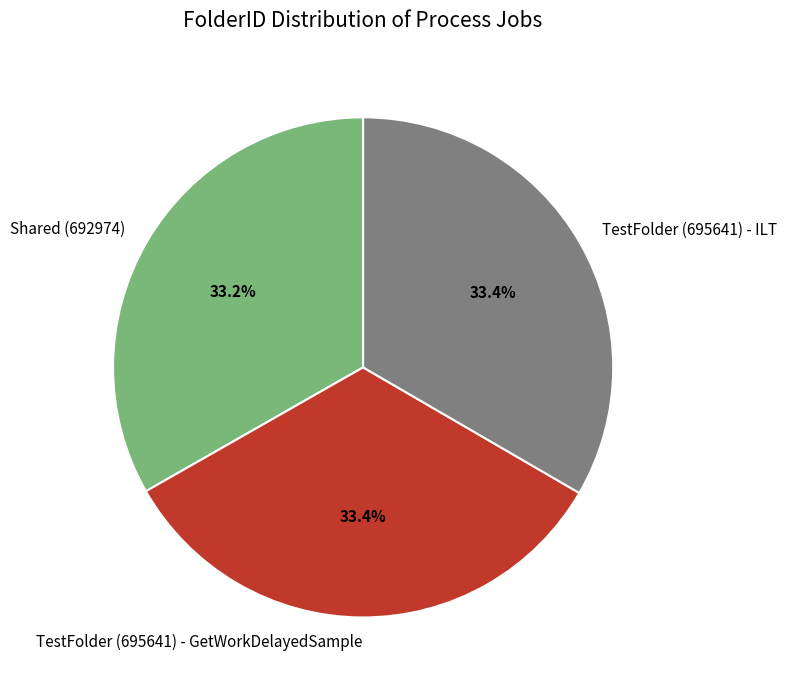

The TestFolder (695641) - GetWorkDelayedSample slice represents 33% of the pie. True or false?

True